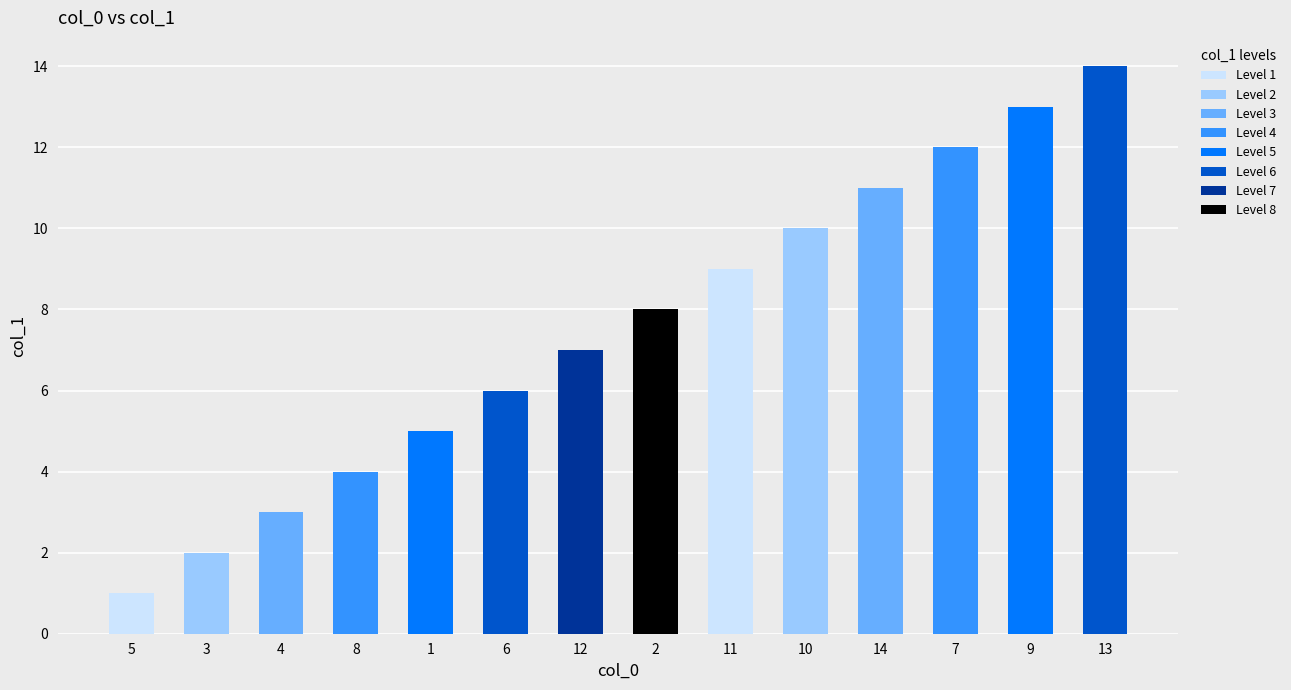

What position from the left is 6?

6